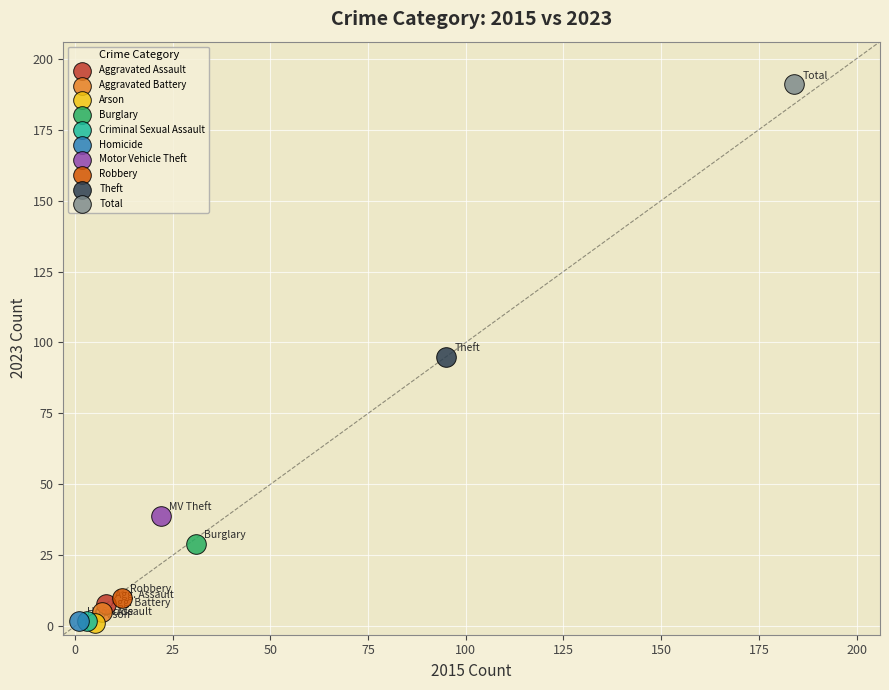

What are all the series names shown in the legend?

Aggravated Assault, Aggravated Battery, Arson, Burglary, Criminal Sexual Assault, Homicide, Motor Vehicle Theft, Robbery, Theft, Total